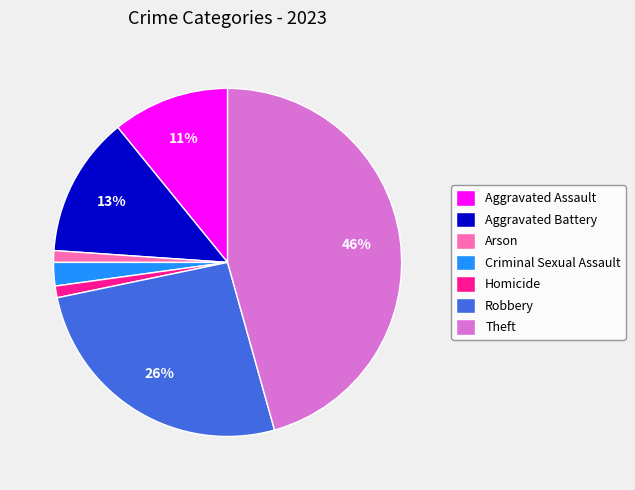

Is it true that Homicide is 8% of the pie?

False